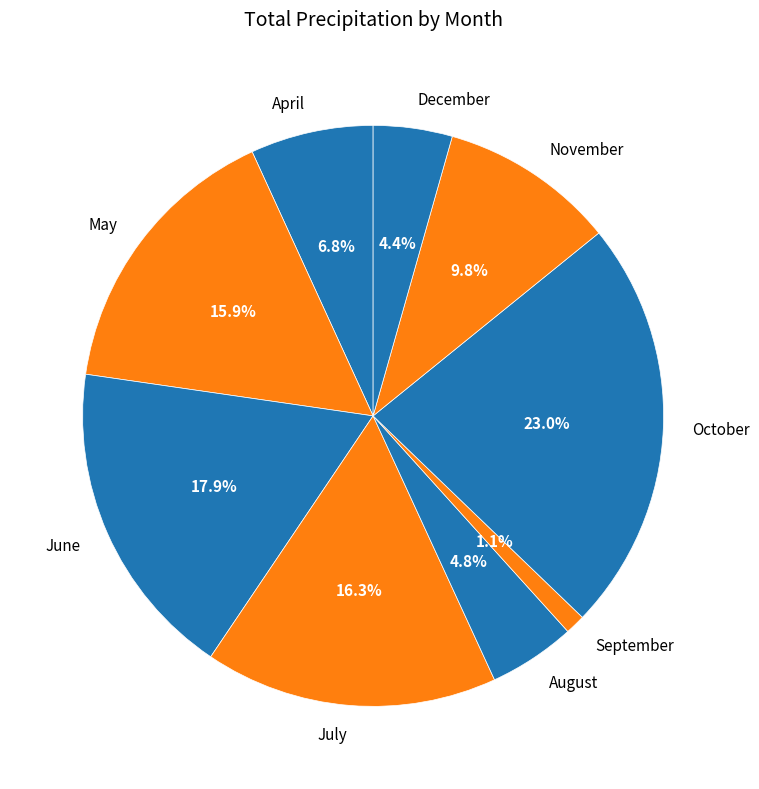

To the nearest percent, what is the difference between the largest and smallest slice percentages?

22%